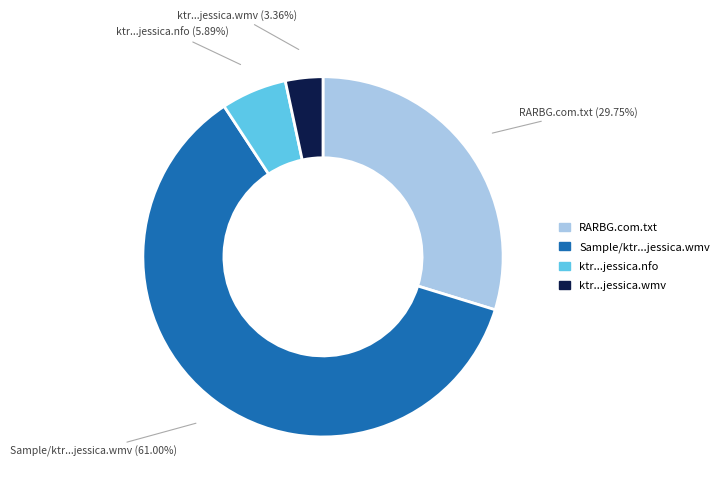

Is there a majority slice in this chart?

Yes